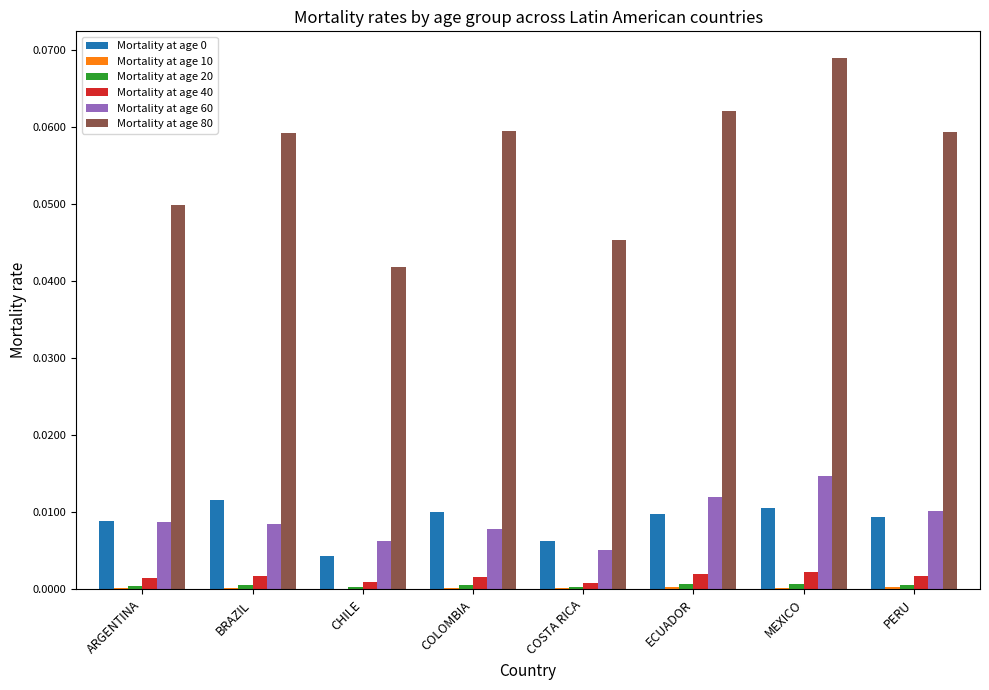

The value of Mortality at age 40 at ARGENTINA is 0.0. True or false?

True